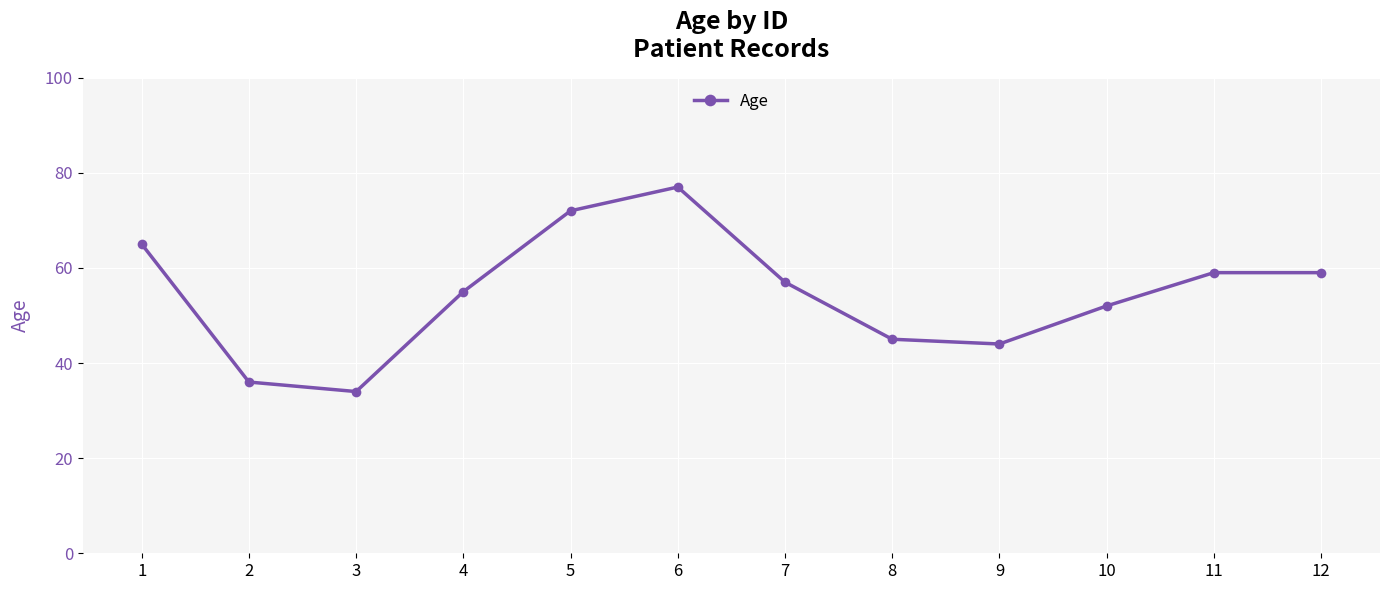

Where does the data first go above 57?

1